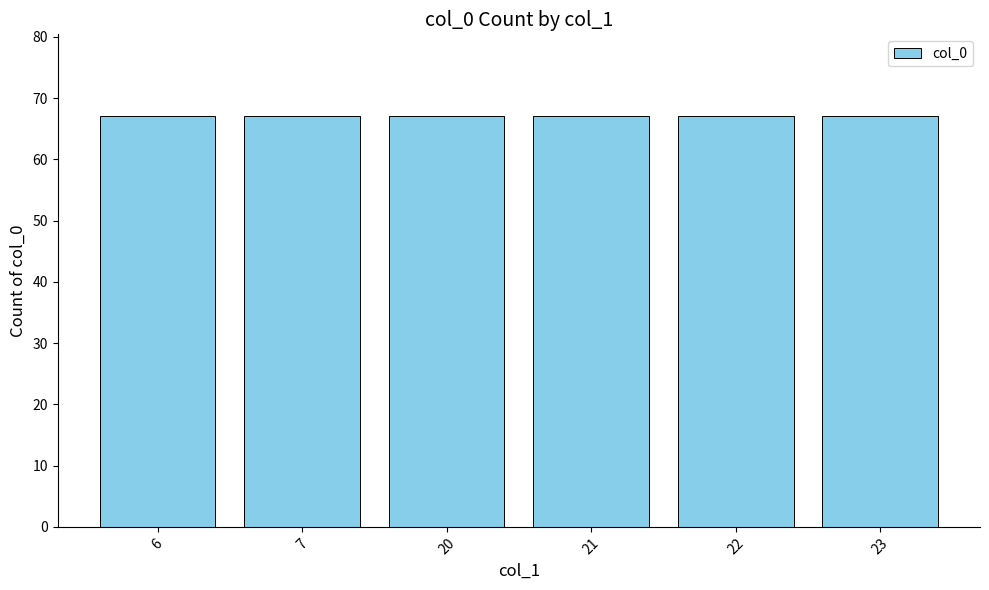

Approximately how many times larger is the value at 20 compared to 22?

1.0